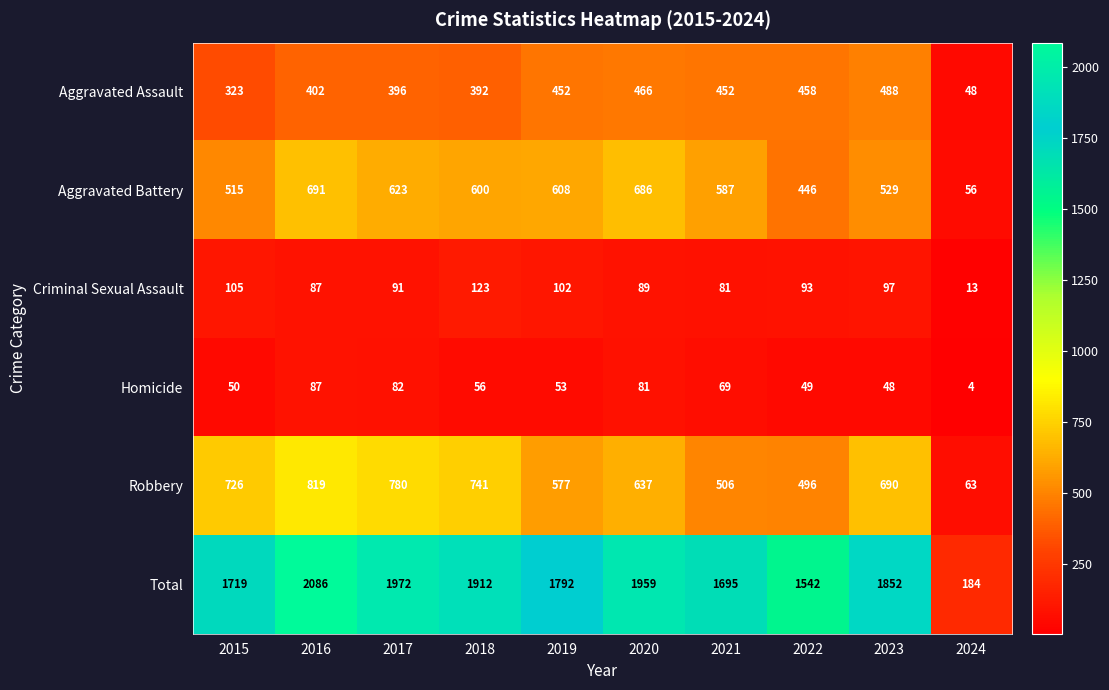

What is the approximate value of Aggravated Assault at 2017, to the nearest 50?

400